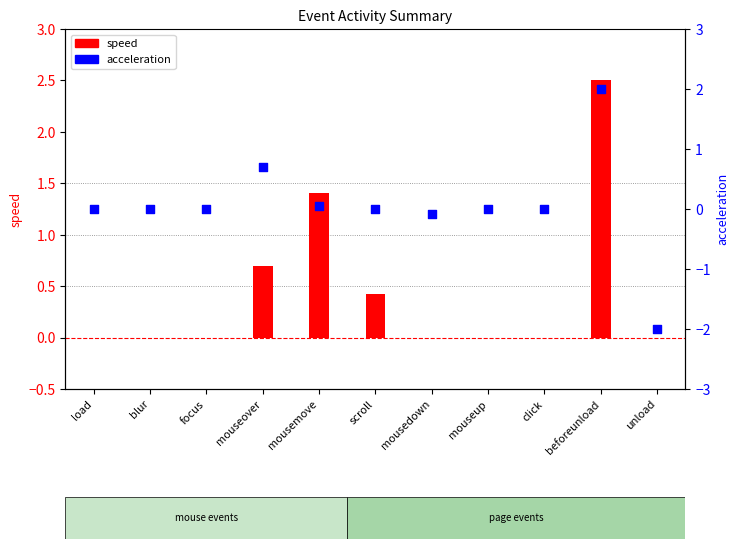

At how many categories does at least one series exceed -1?

11